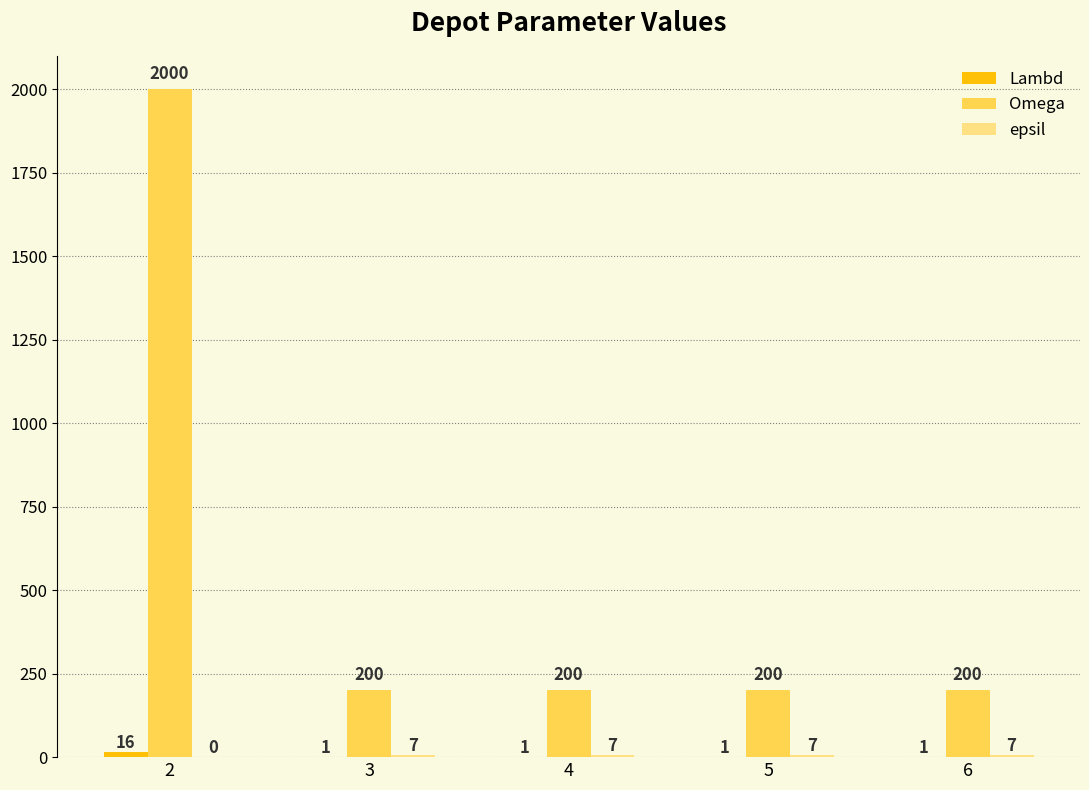

How many series are shown in this chart?

3